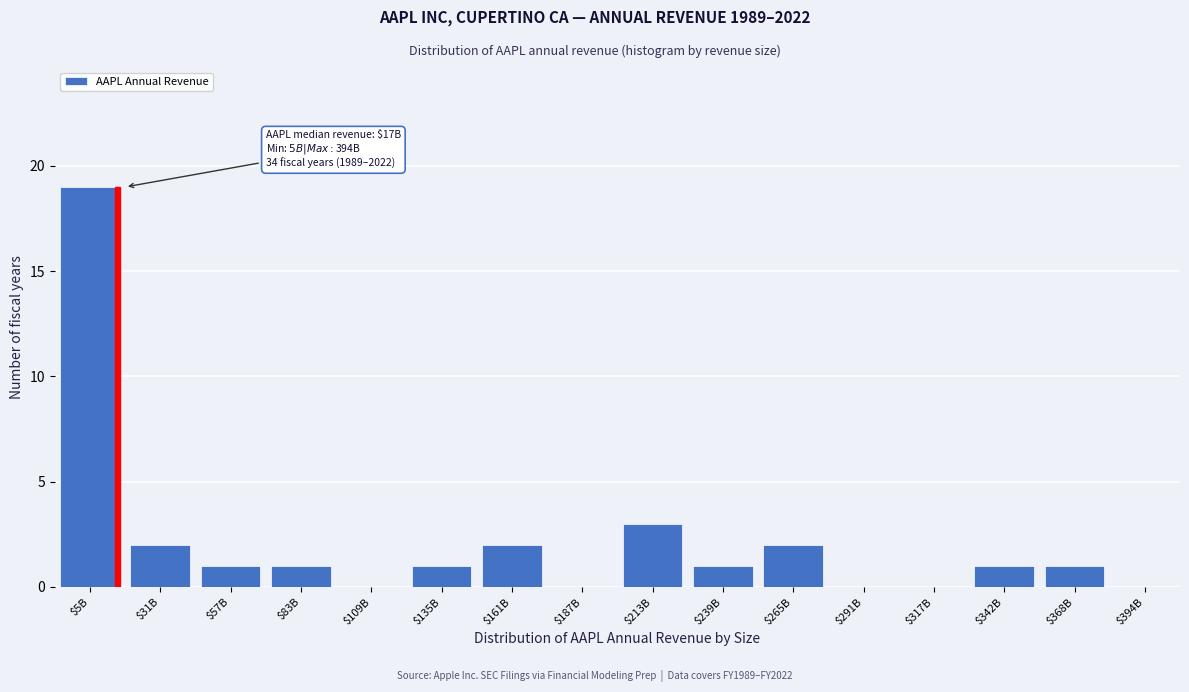

What is the sum of all values?

34